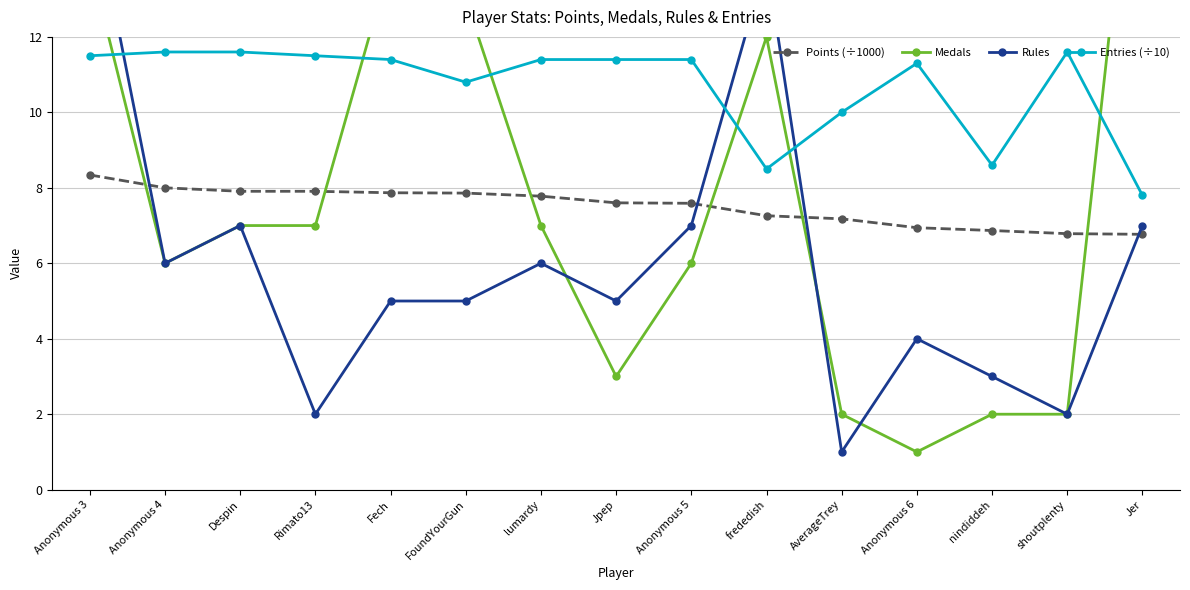

Rank the series by their maximum value, from lowest to highest.

Points (÷1000), Entries (÷10), Rules, Medals